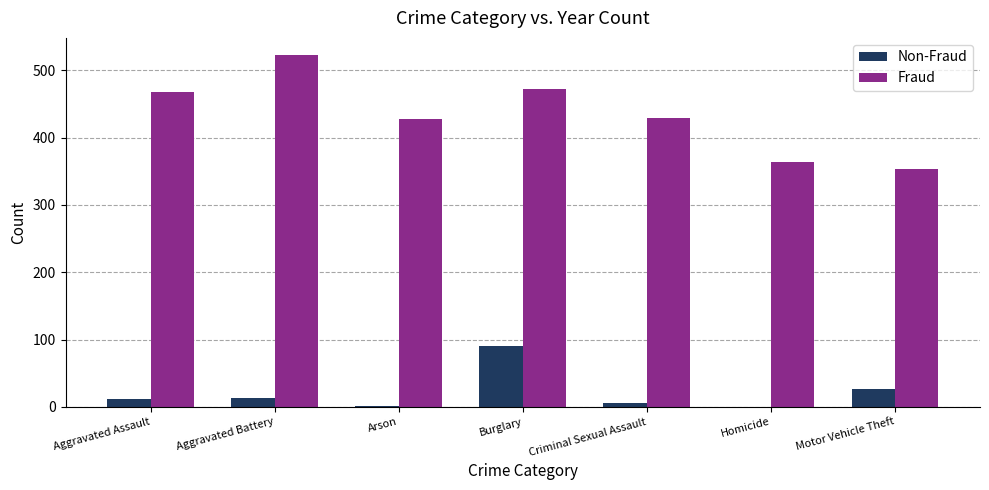

Which category has the highest value across all series?

Aggravated Battery